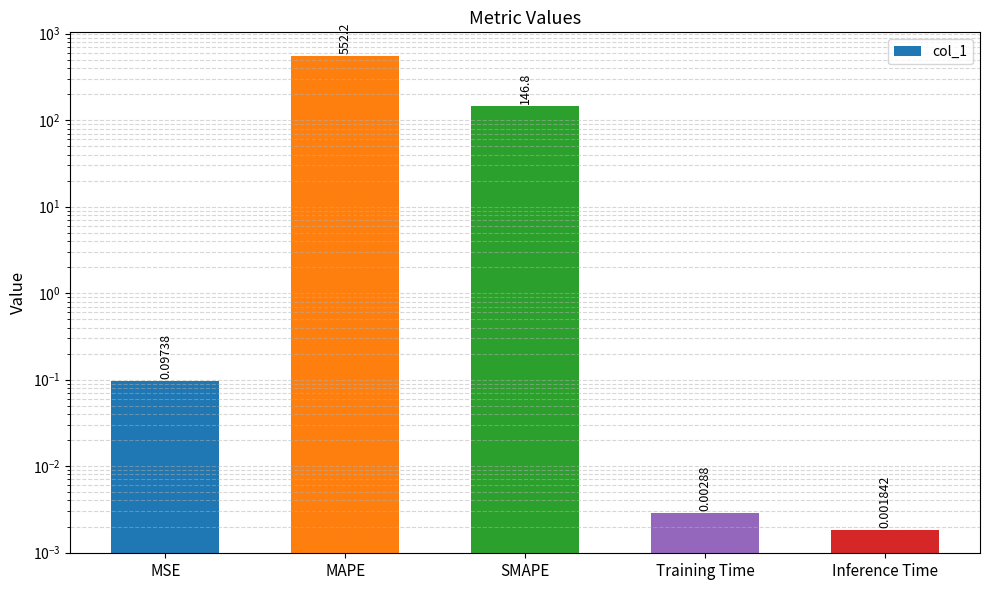

Is it true that the value at Training Time is 0.0?

False